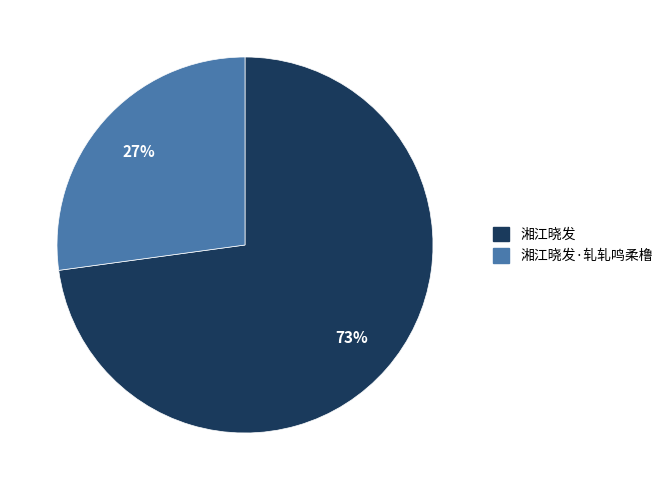

Count the number of slices in the pie.

2